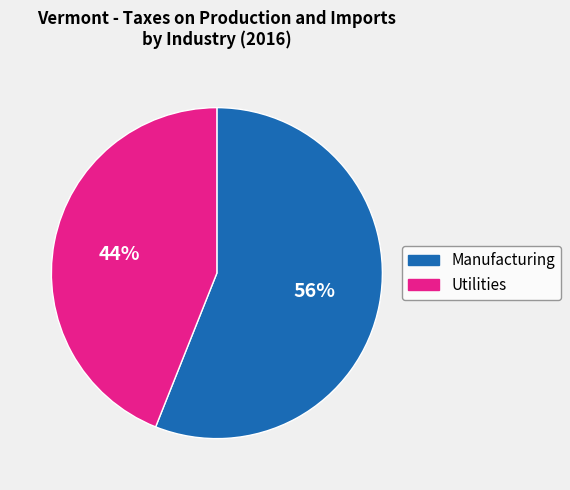

To the nearest percent, what is the combined percentage of Utilities and Manufacturing?

100%